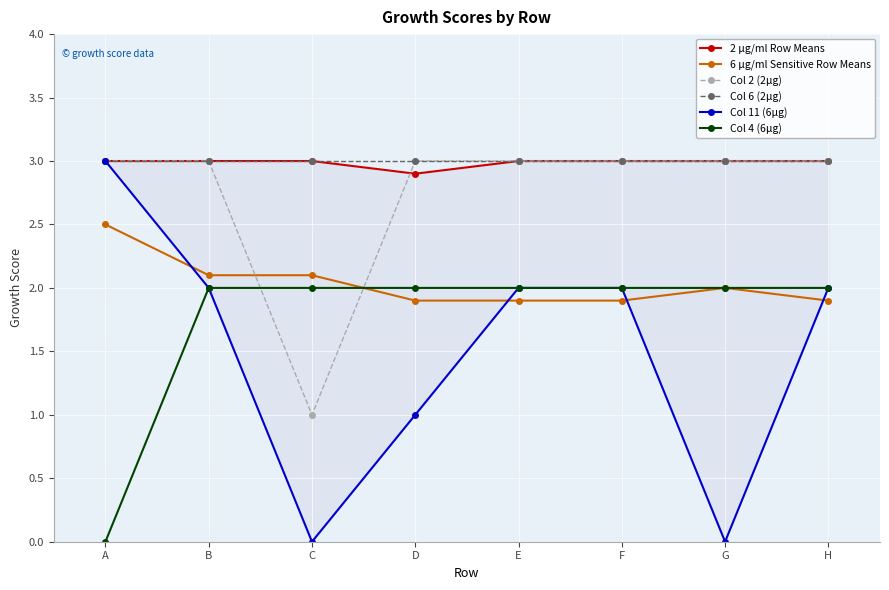

How many intersections are there between 2 µg/ml Row Means and Col 2 (2µg)?

1